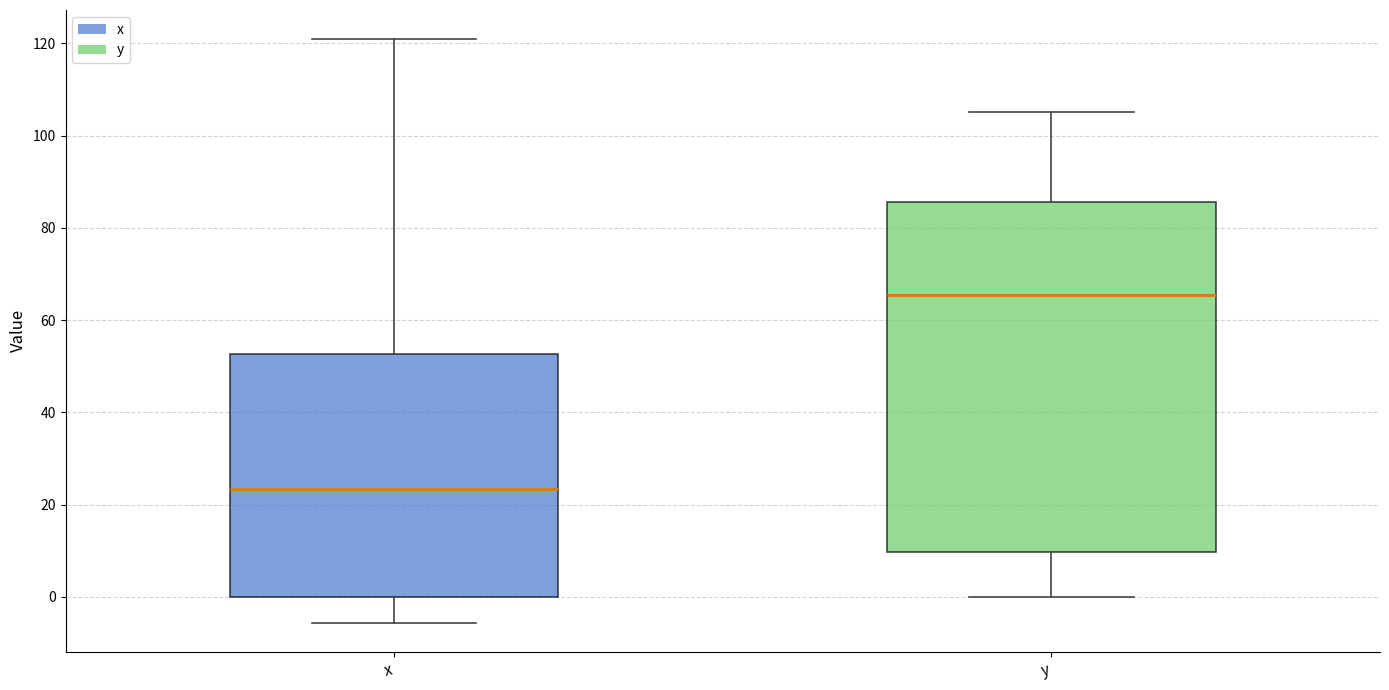

Where is the upper edge of the box for x on the y-axis? The values are not printed on the chart, so give them approximately, as read against the axis.

52